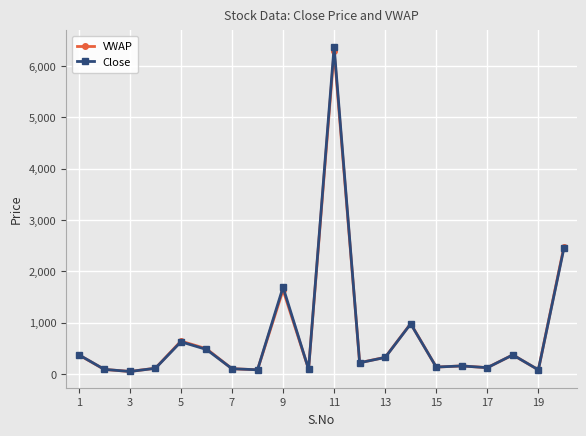

What is the value of the Close point at the 18th from the left?

375.0